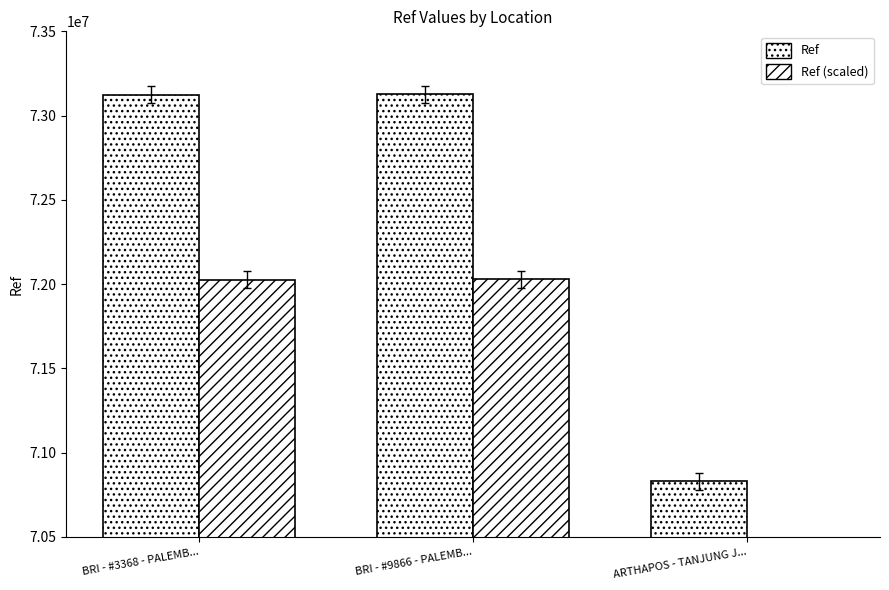

What is the difference between the maximum and second lowest values in the Ref series?

2419.0